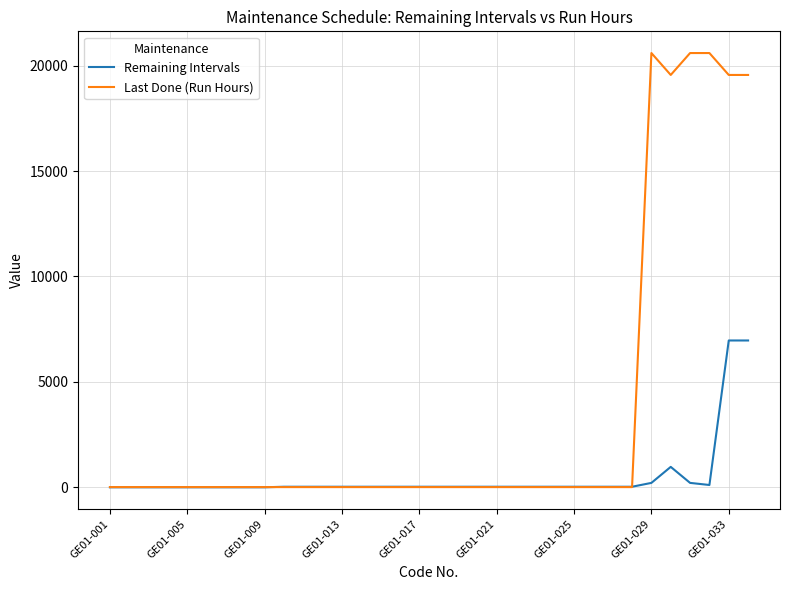

Rank the series by their maximum value, from highest to lowest.

Last Done (Run Hours), Remaining Intervals